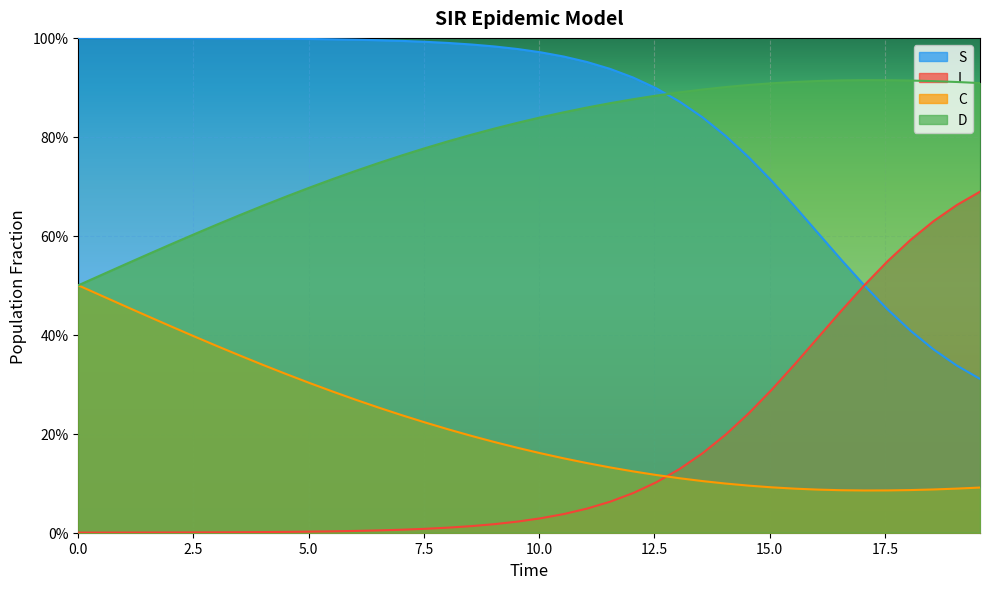

What is the spread (max minus min) of values at 12.54180602006689?

0.8